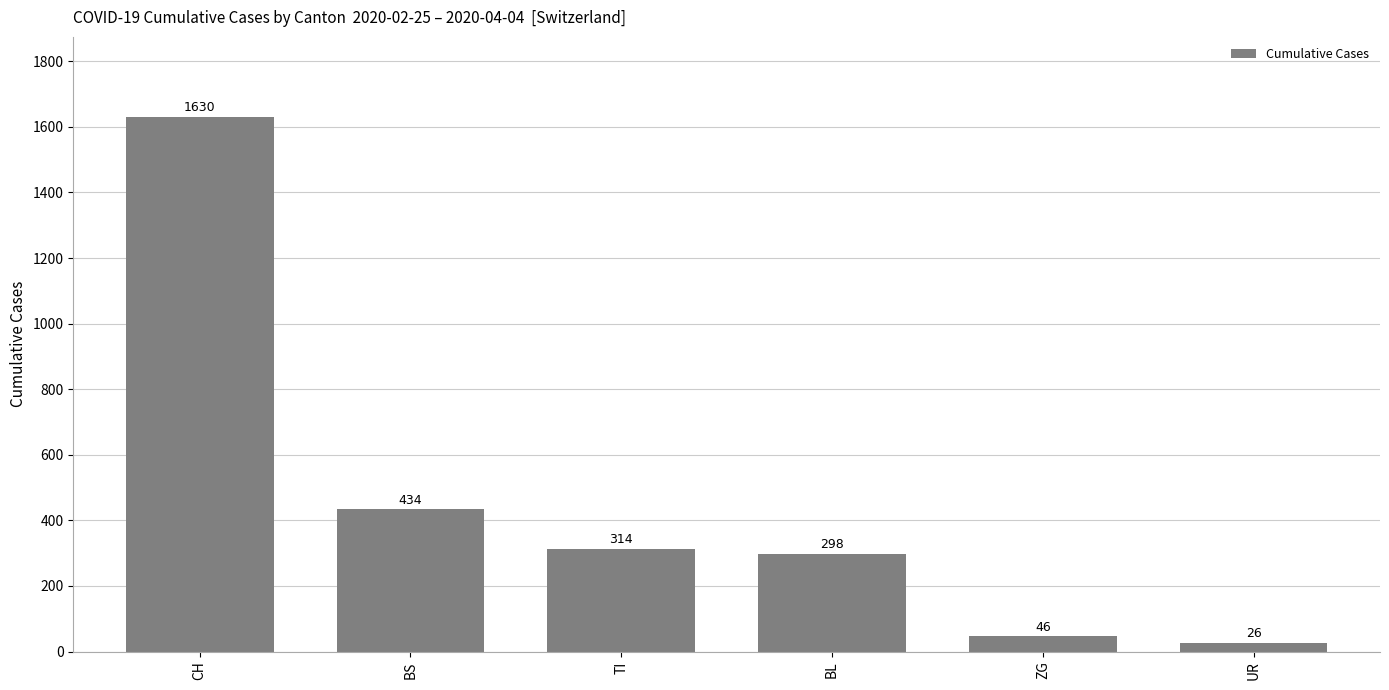

How many data points does each series have?

6